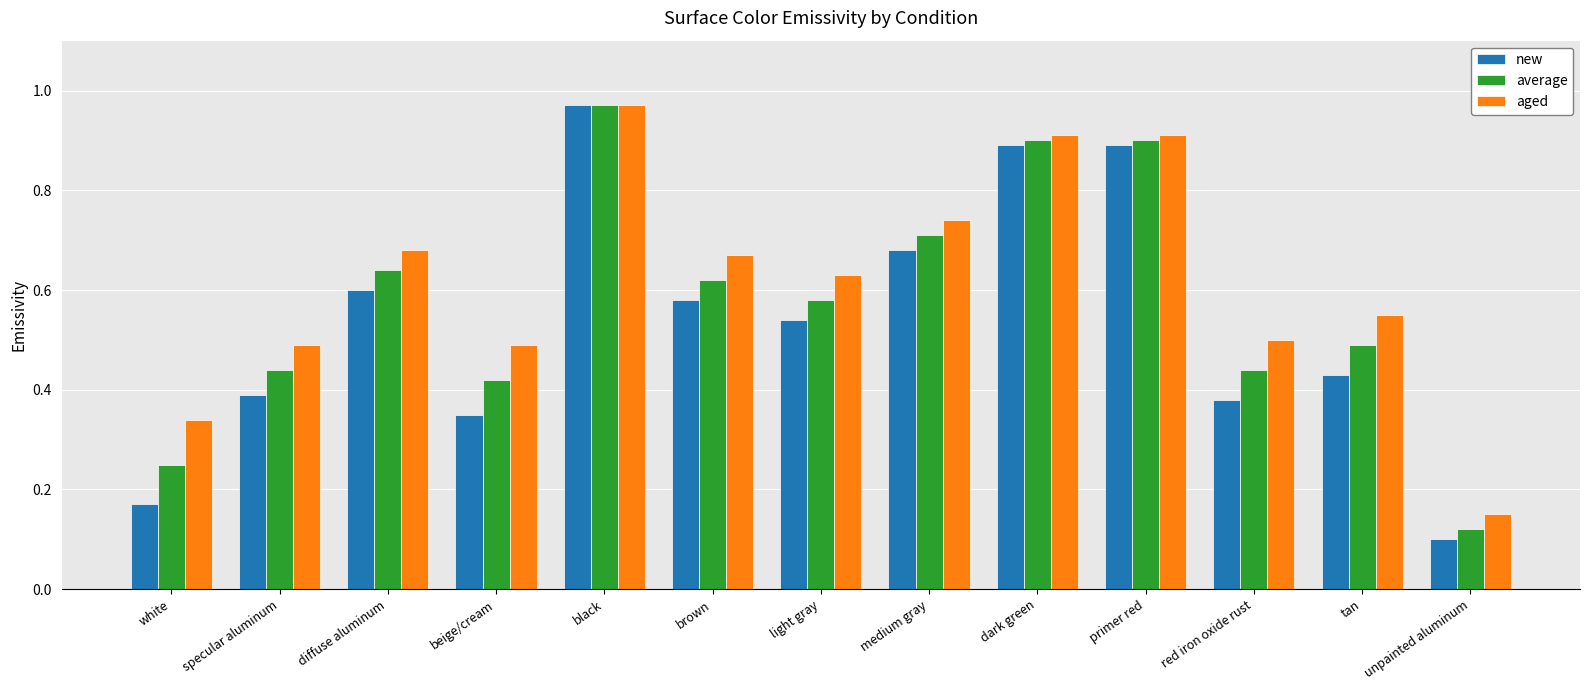

Is the value of new at light gray greater than the value of average at red iron oxide rust?

Yes